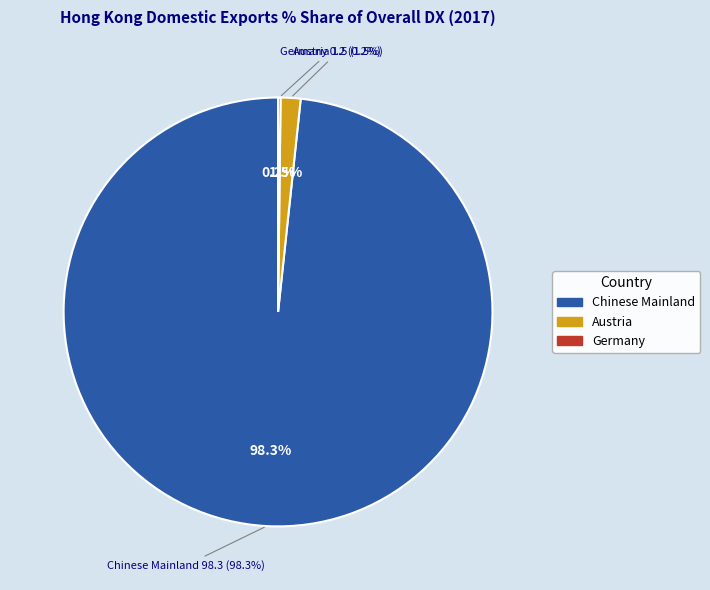

The AUSTRIA slice represents 11% of the pie. True or false?

False